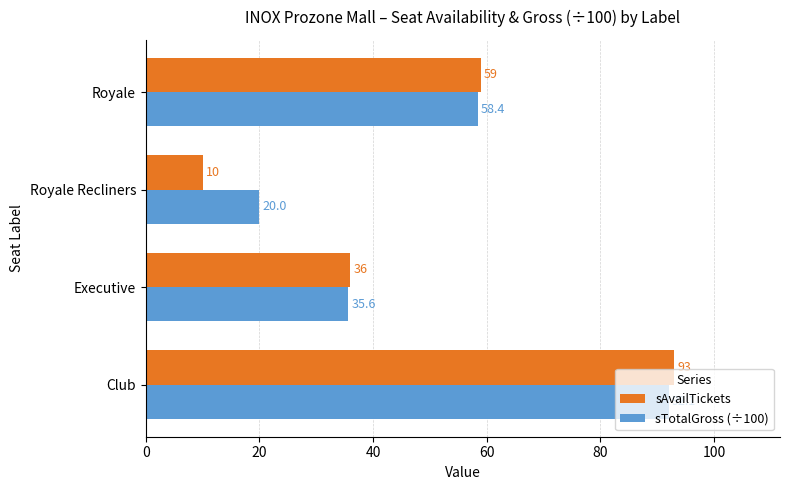

Which category has the lowest value in the sTotalGross (÷100) series?

Royale Recliners